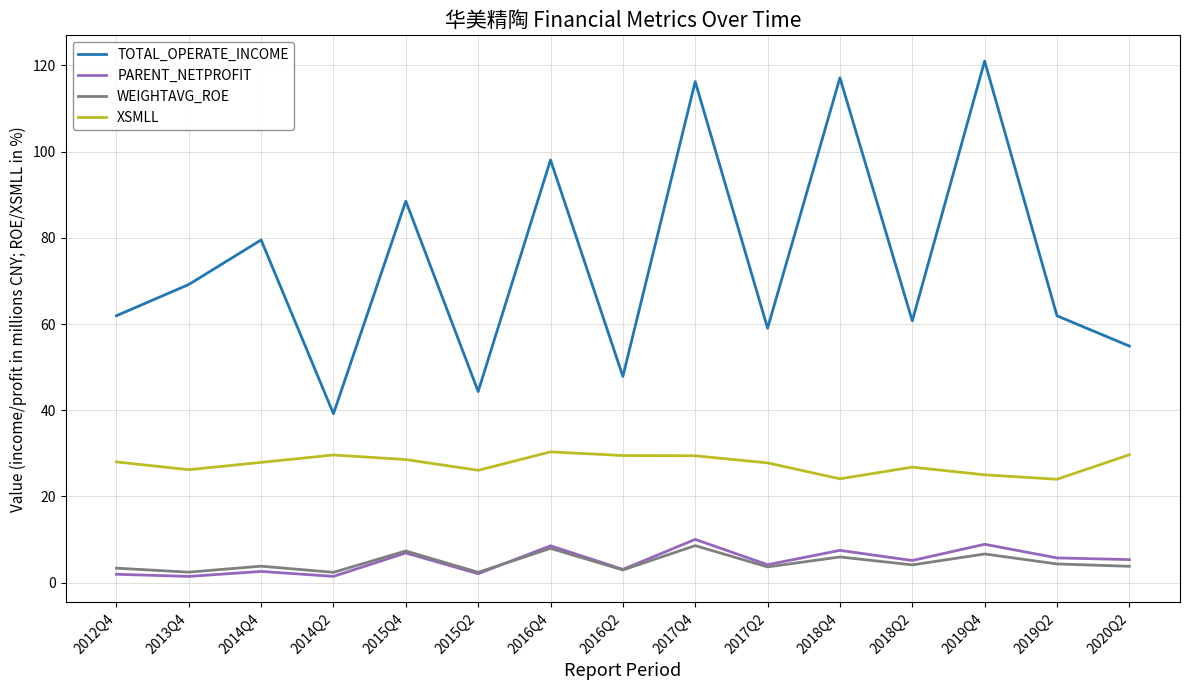

What is the minimum value for XSMLL?

24.0